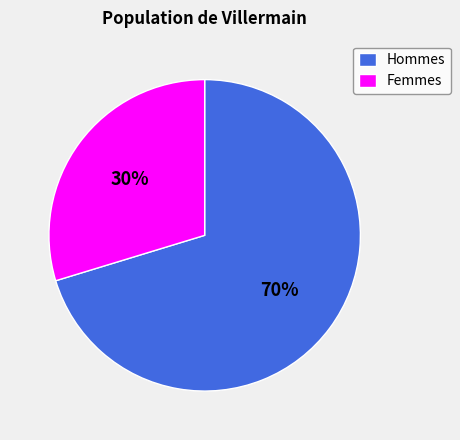

Does any single category account for the majority?

Yes